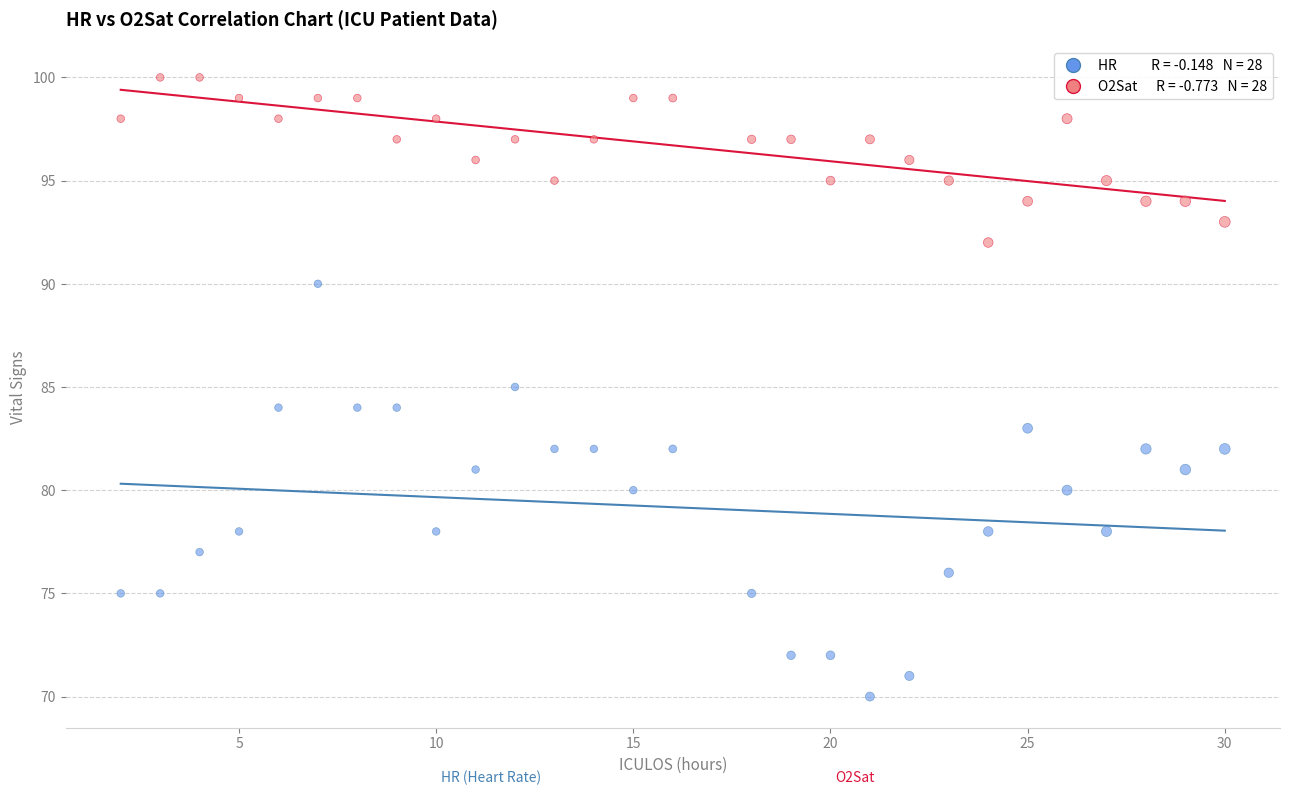

Across all data points, what is the range of Y values (max minus min)?

30